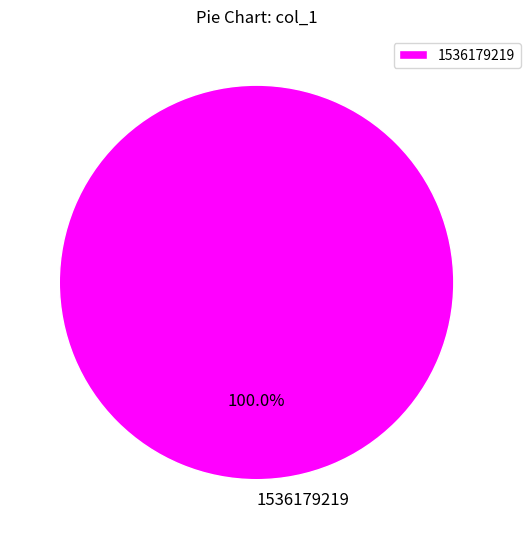

Does any single category account for the majority?

Yes